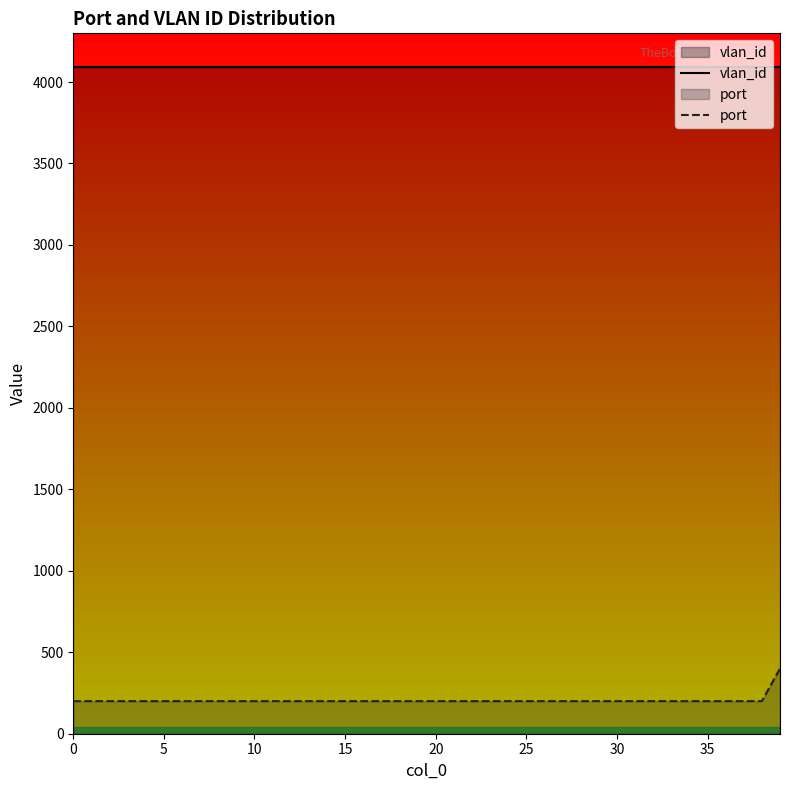

What is the sum of all port values?

8200